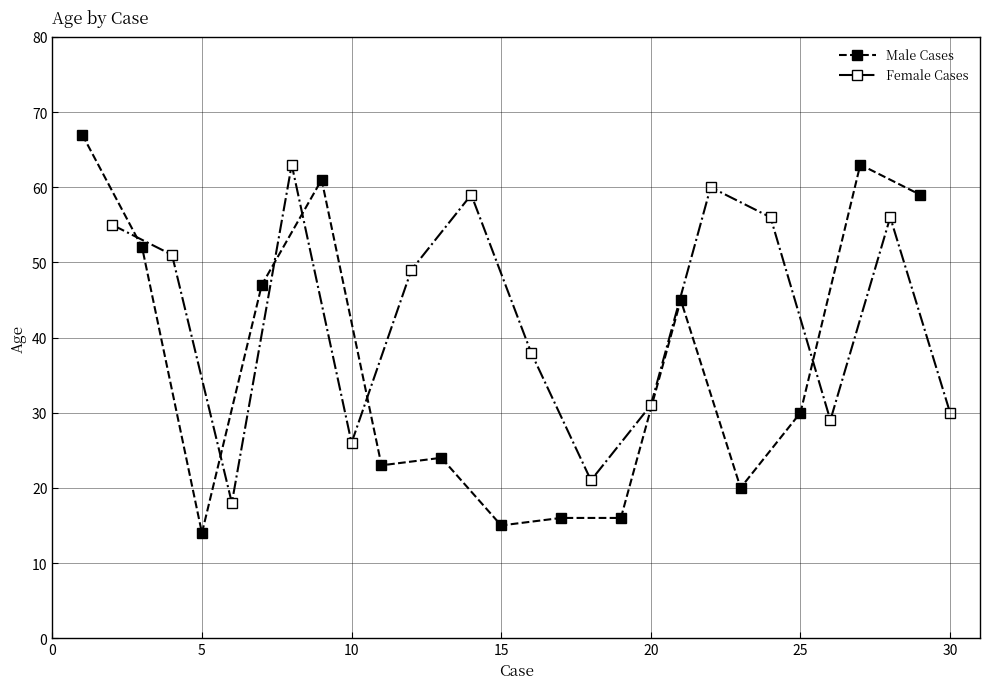

What is the difference between the maximum and second lowest values in the Female Cases series?

42